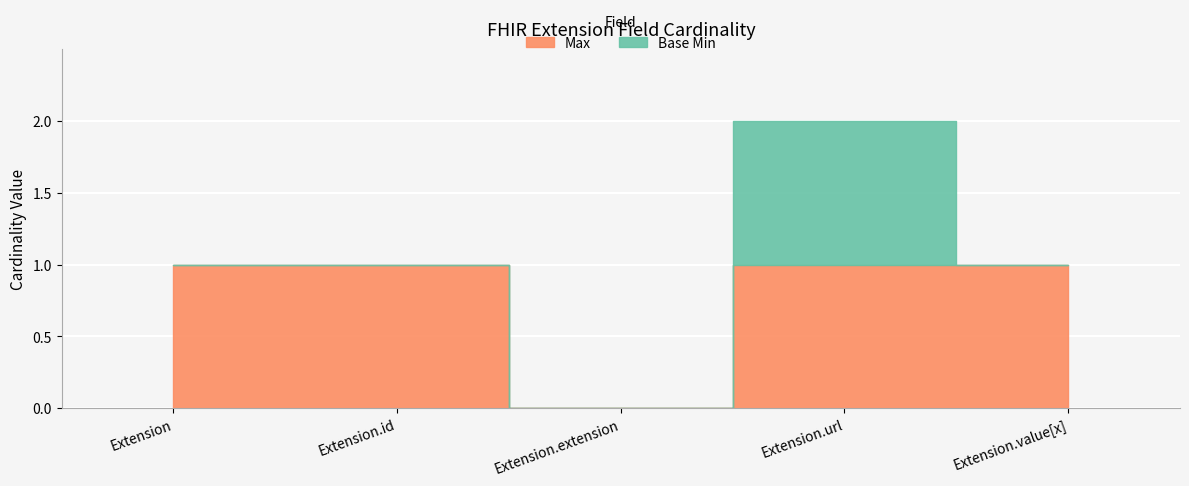

How many interior local valleys does the Max series have?

1